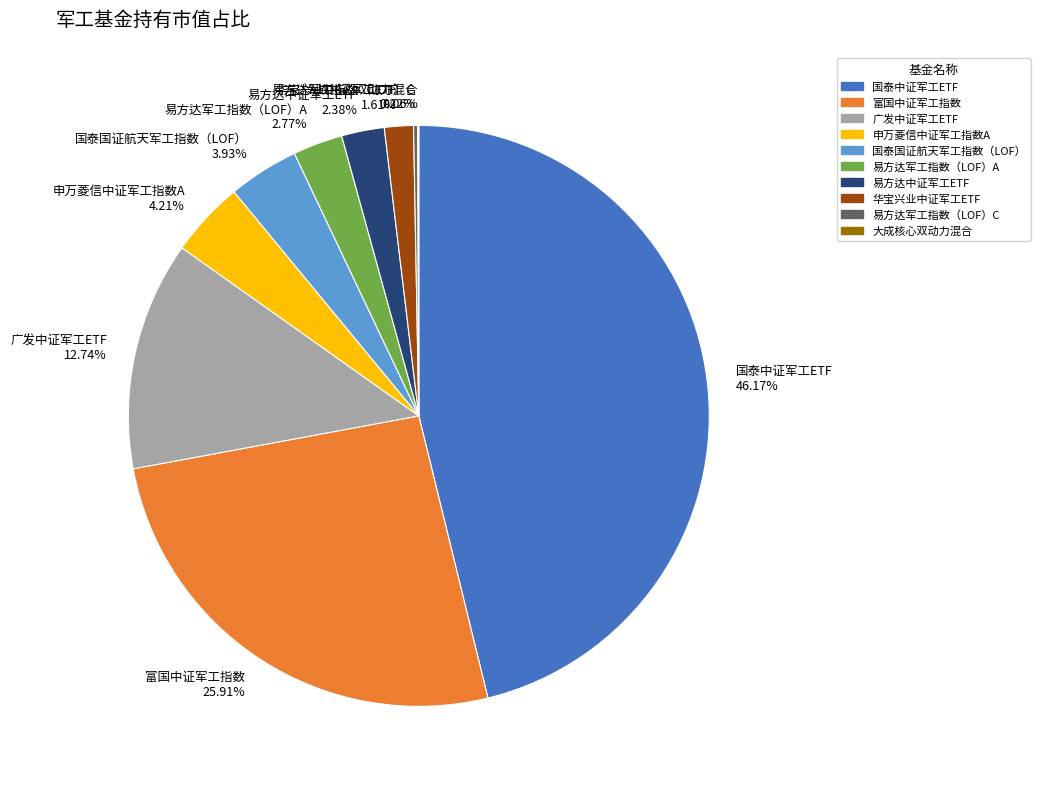

Does 国泰国证航天军工指数（LOF） account for over 50% of the chart?

No